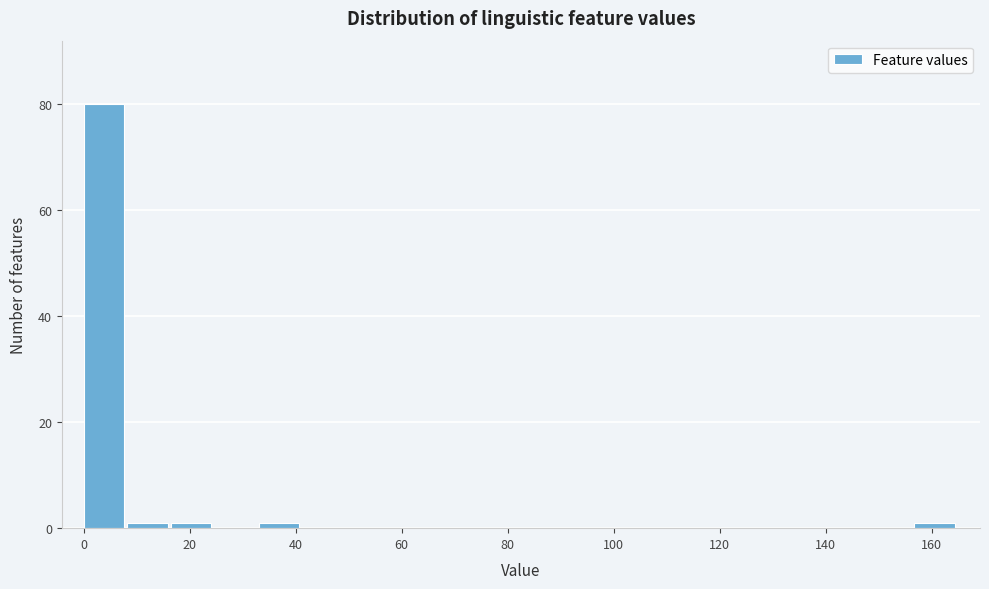

Reading left to right, transcribe this chart: for each bar, give the range it covers on the x-axis and its height. Neither the bar edges nor the heights are printed on the chart, so give them approximately, as read against the axes.

0 to 8: 80
8 to 16: under 2
16 to 24: under 2
24 to 34: 0
34 to 42: under 2
42 to 50: 0
50 to 58: 0
58 to 66: 0
66 to 74: 0
74 to 82: 0
82 to 90: 0
90 to 100: 0
100 to 108: 0
108 to 116: 0
116 to 124: 0
124 to 132: 0
132 to 140: 0
140 to 148: 0
148 to 156: 0
156 to 166: under 2